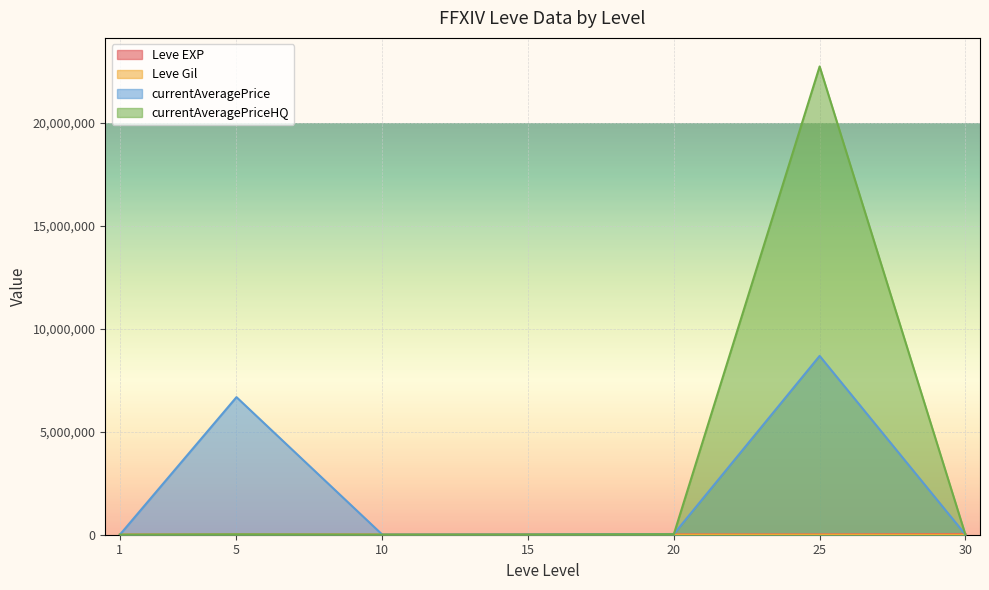

True or false: Leve EXP has more than 1 interior local peaks.

False